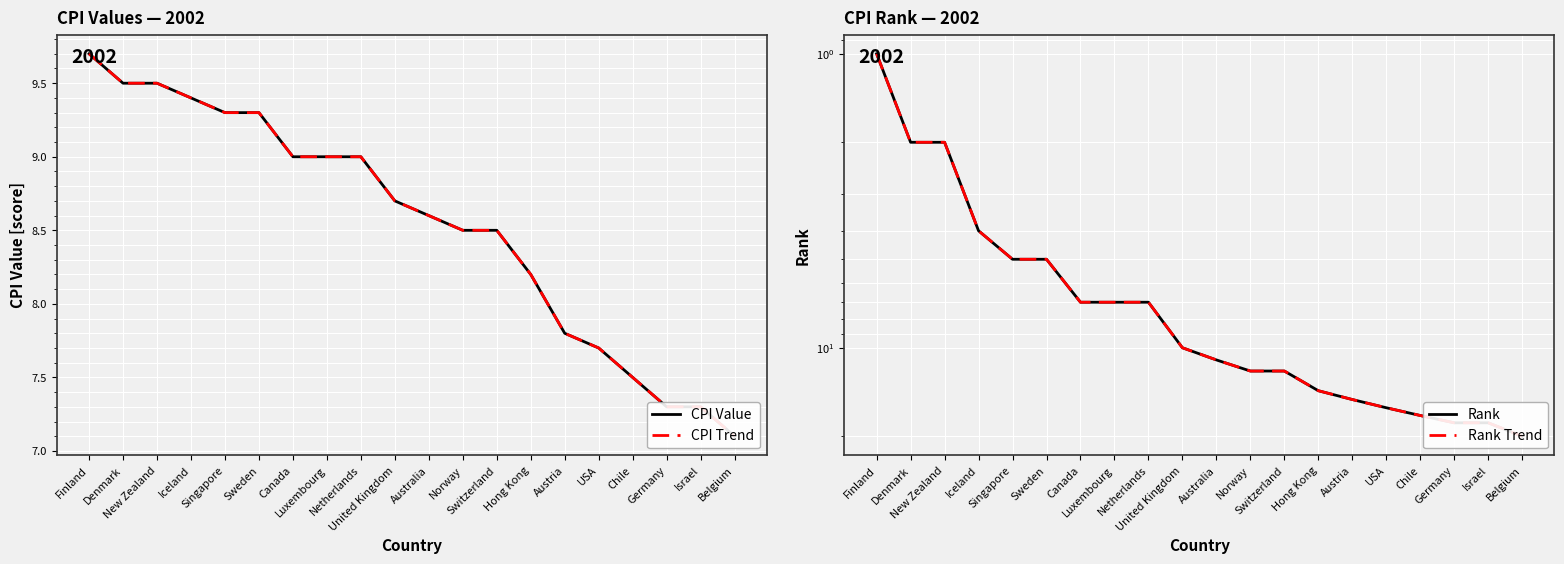

Which series has the widest spread of values?

Rank